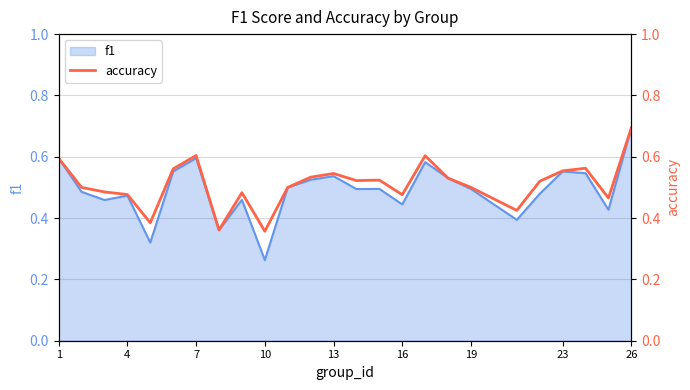

How many lines are shown in the chart?

1